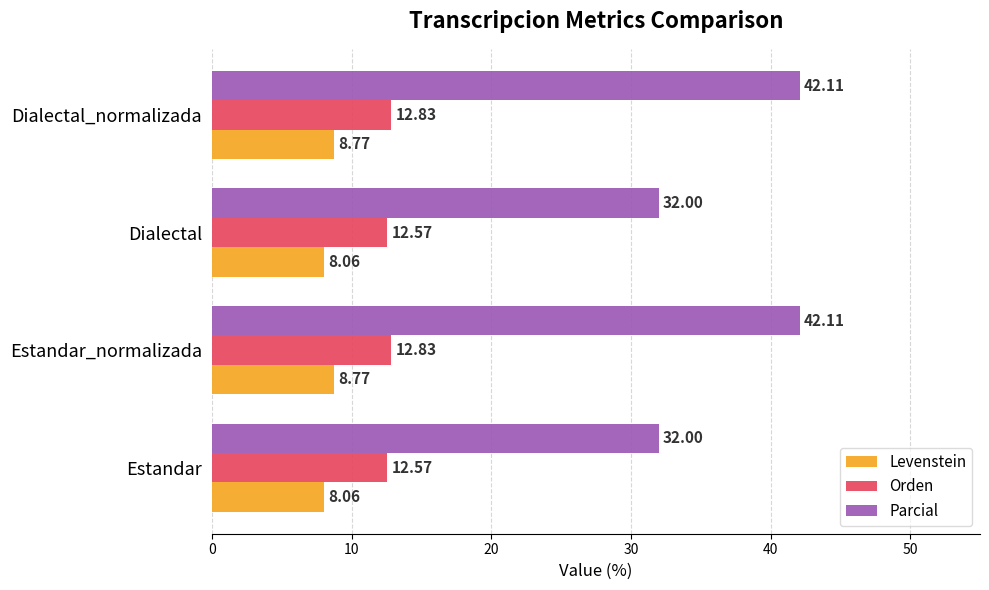

What is the sum of all Levenstein values?

33.7